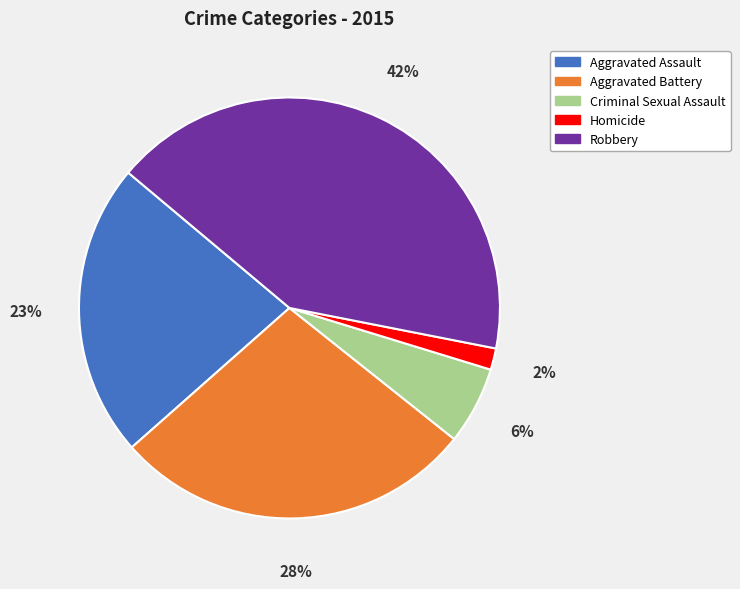

What is the ratio of the value at Homicide to the value at Criminal Sexual Assault?

0.3